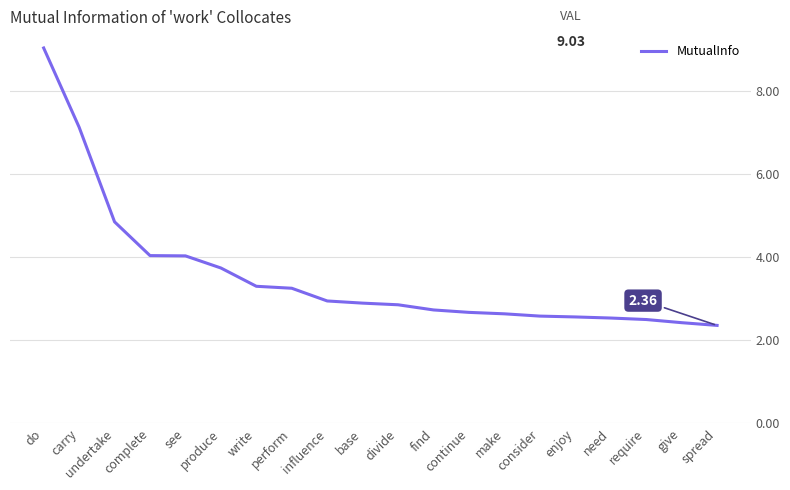

What is the ratio of the value at make to the value at enjoy?

1.0